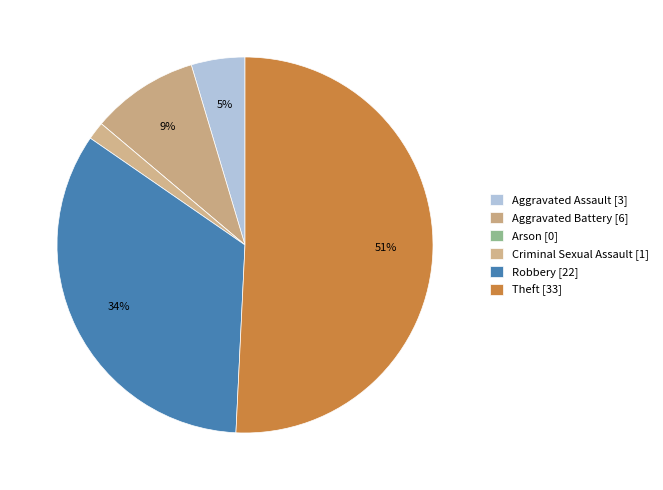

To the nearest percent, what is the combined percentage of Arson and Criminal Sexual Assault?

2%